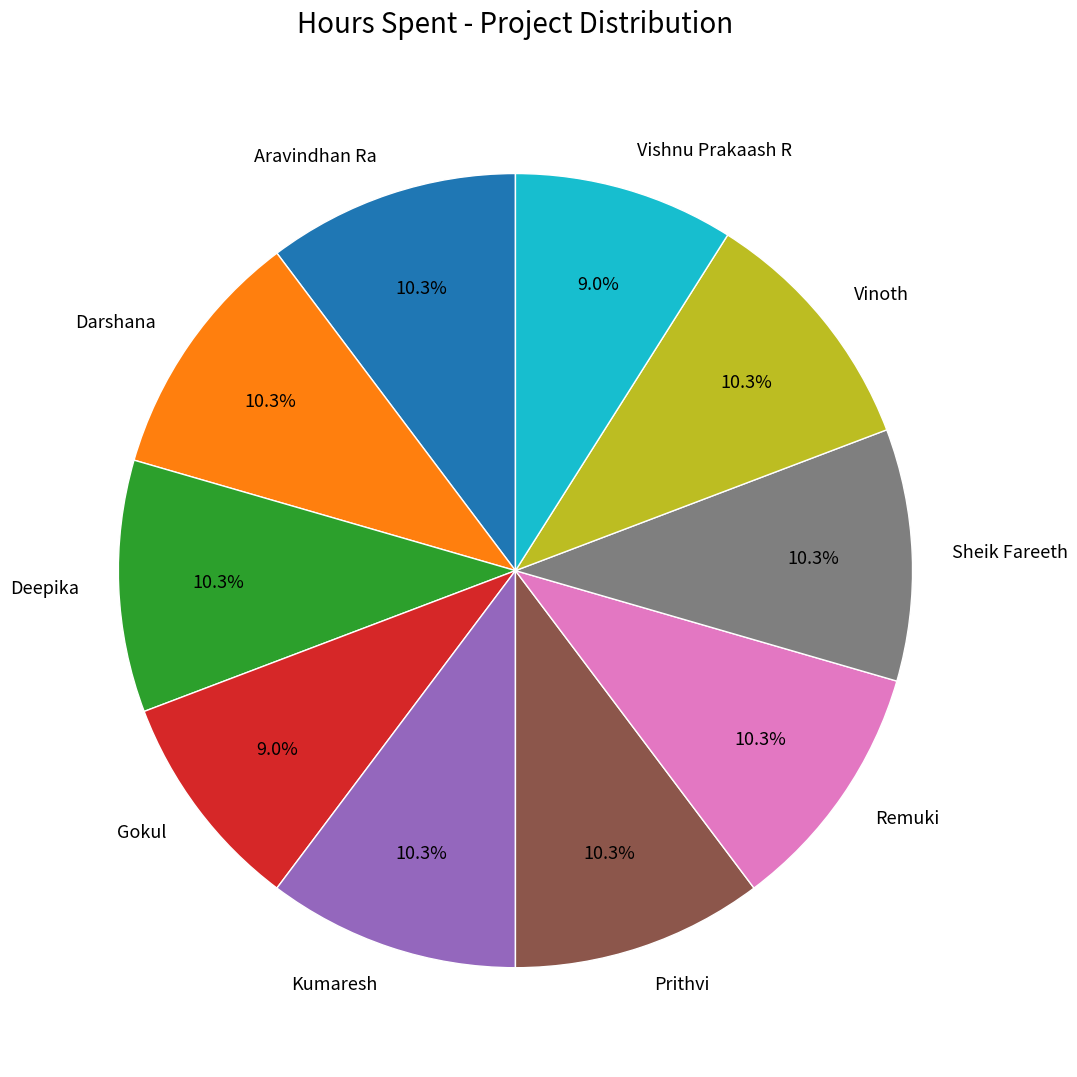

How much of the chart is everything except Darshana?

89.7%